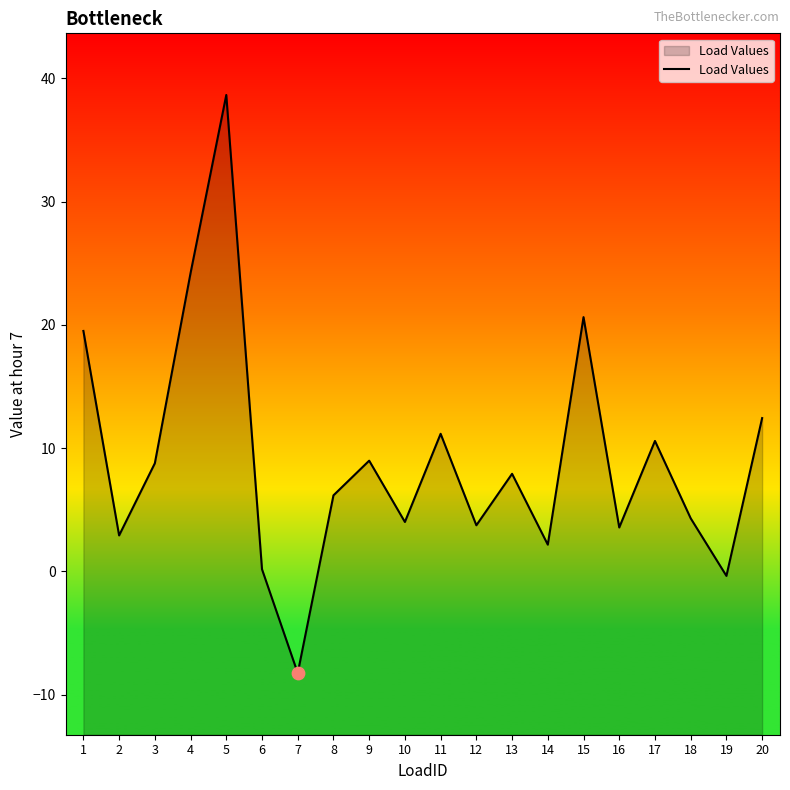

Which has a higher value, 12 or 3?

3